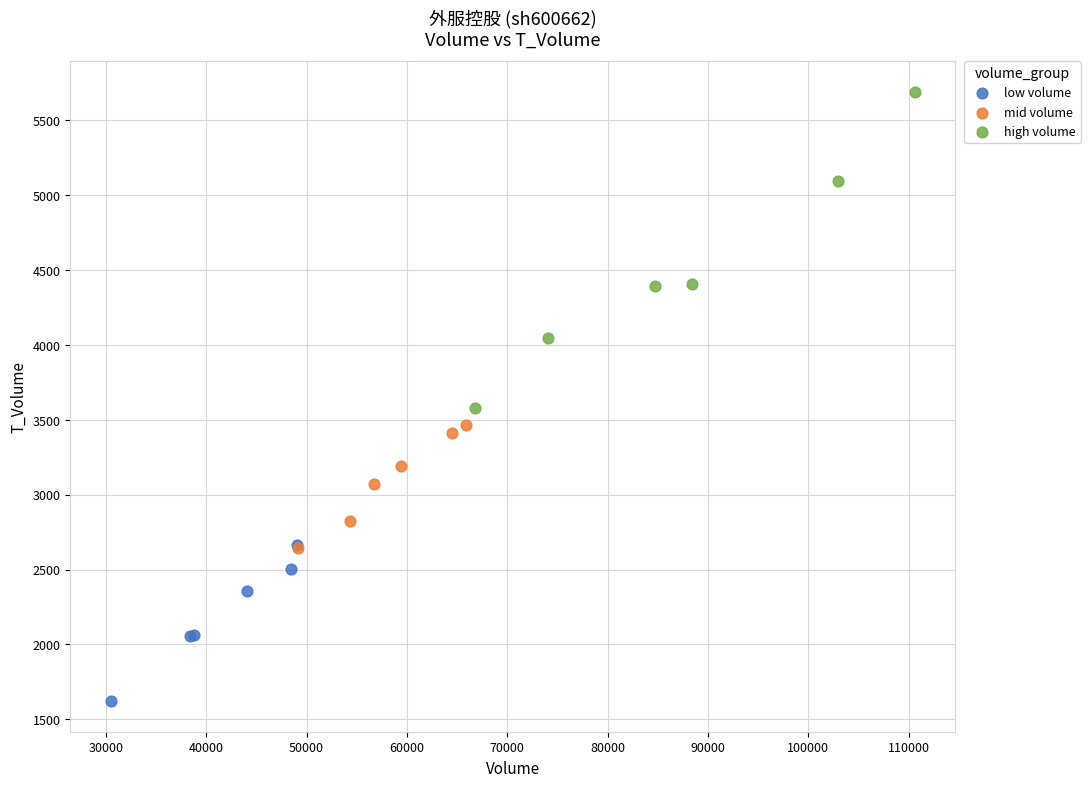

What are all the series names shown in the legend?

low volume, mid volume, high volume